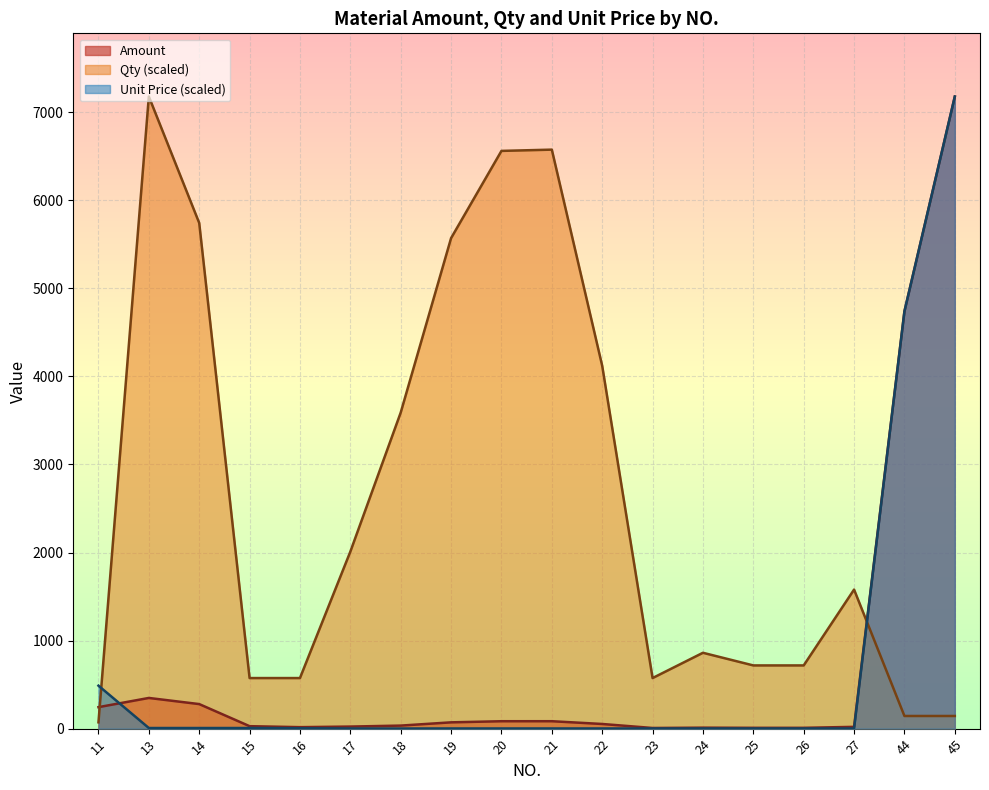

Where is Qty nearest to the value 3625?

18